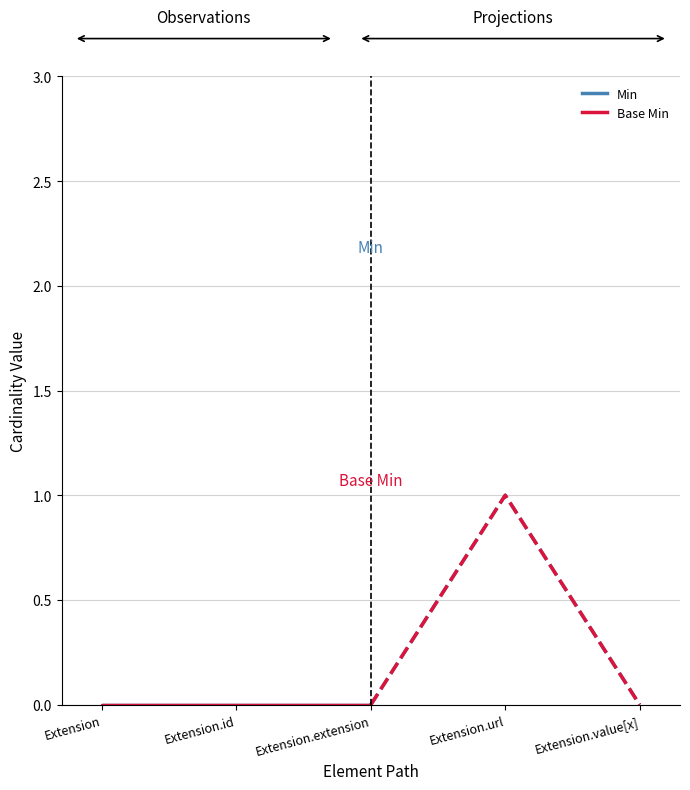

What is the highest value of the Base Min series?

1